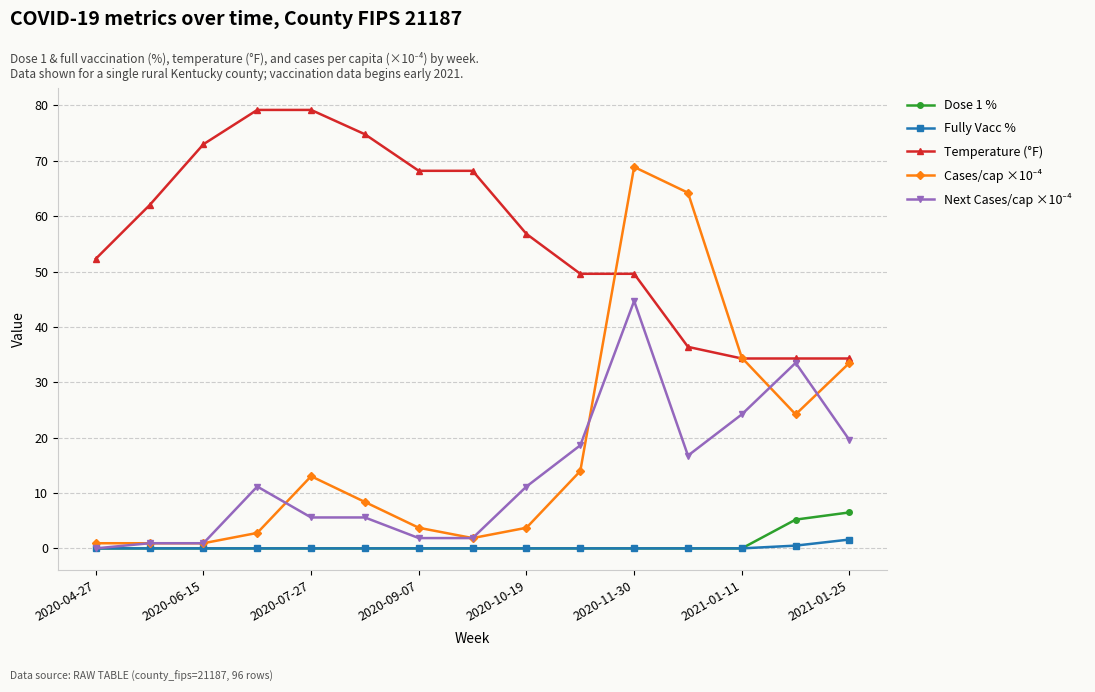

Does the chart display data point markers on the line(s)?

Yes